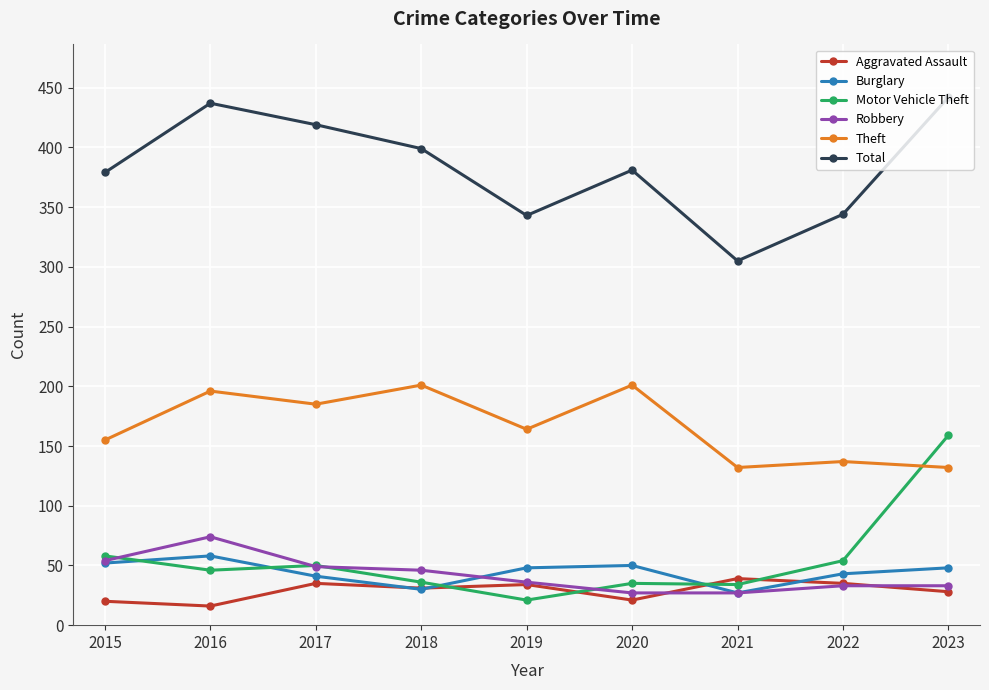

True or false: Burglary and Total cross at least once.

False